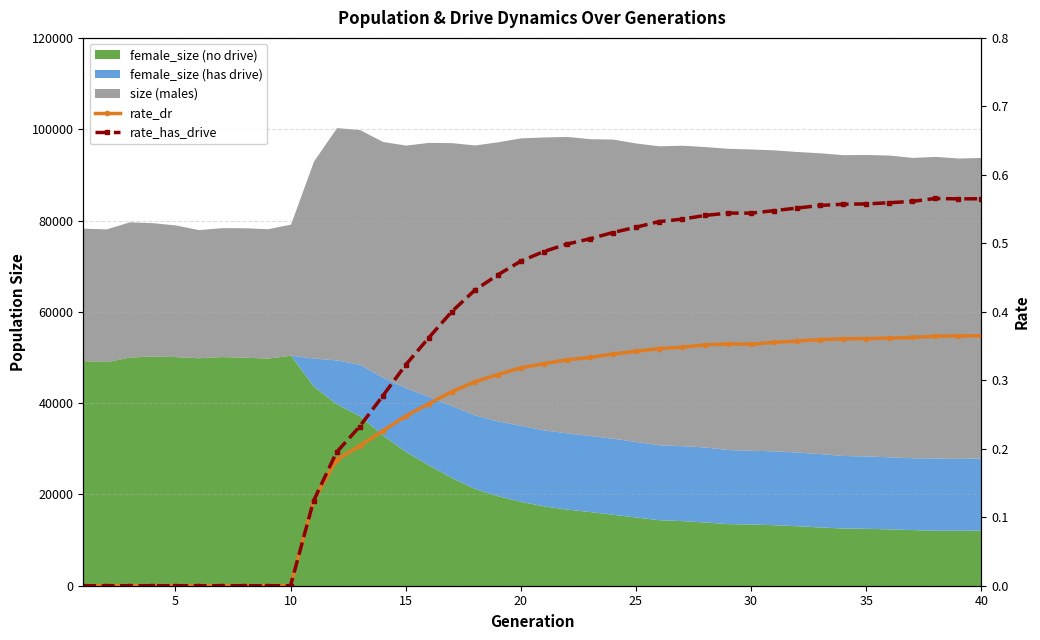

Which category has the highest value in the rate_dr series?

40